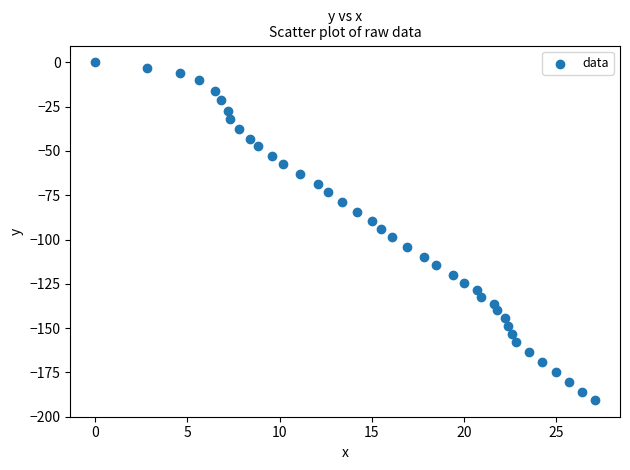

What is the range of Y values (max minus min)?

190.5